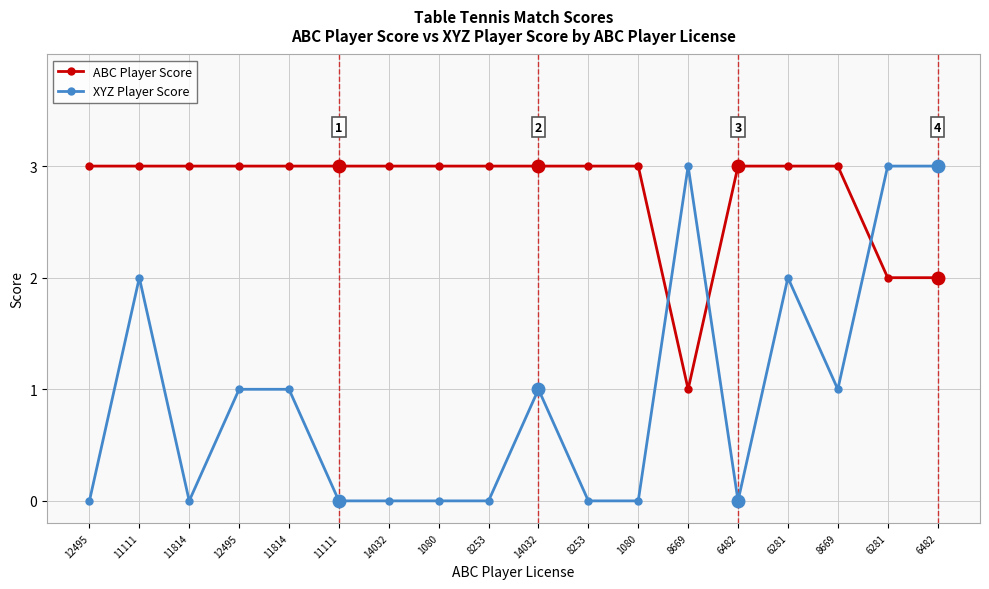

How many intersections are there between XYZ Player Score and ABC Player Score?

3